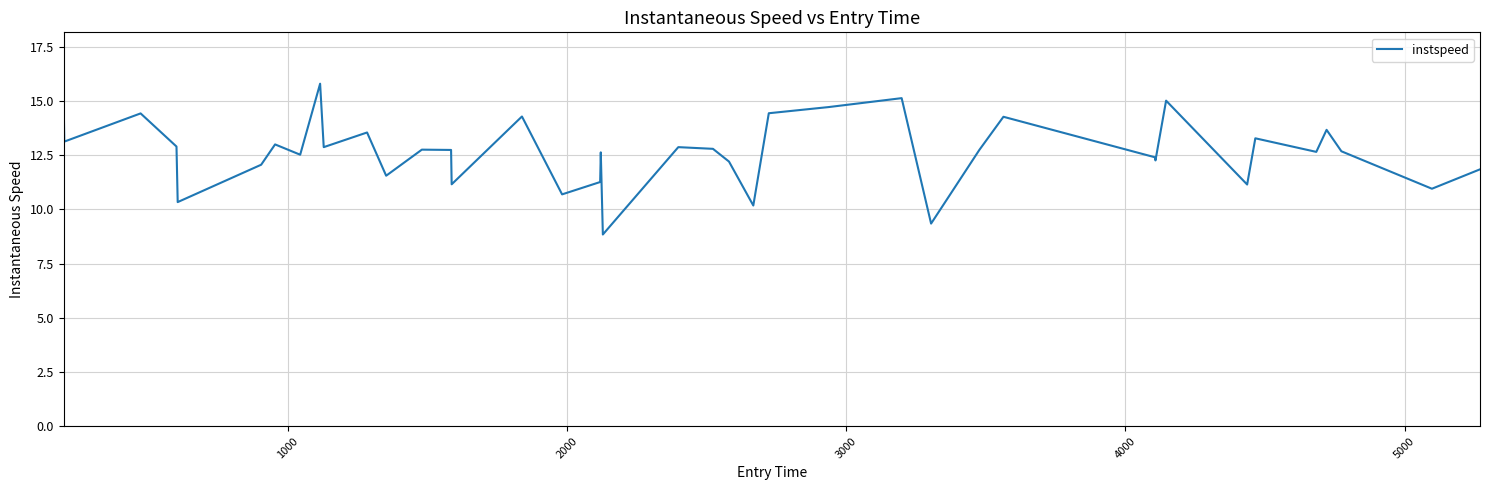

What is the minimum value shown in the chart?

8.8